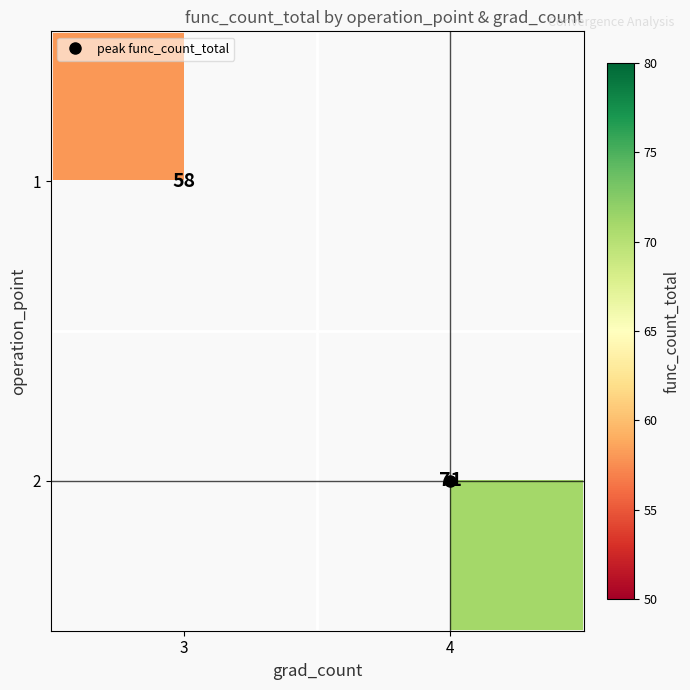

Is the value of 2 at 4 greater than the value of 1 at 4?

No